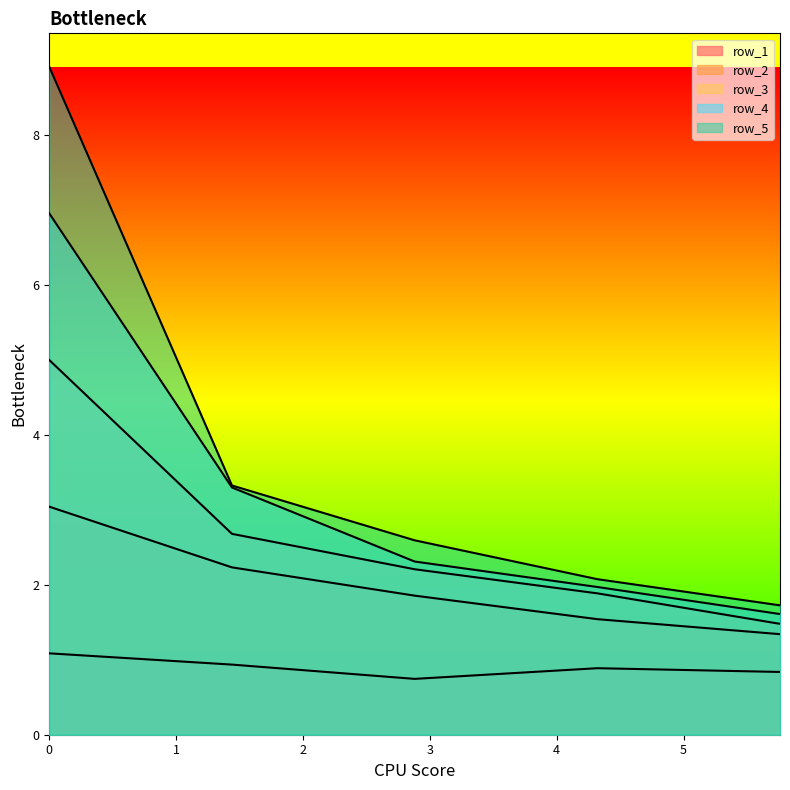

What position from the left is 2.88?

3